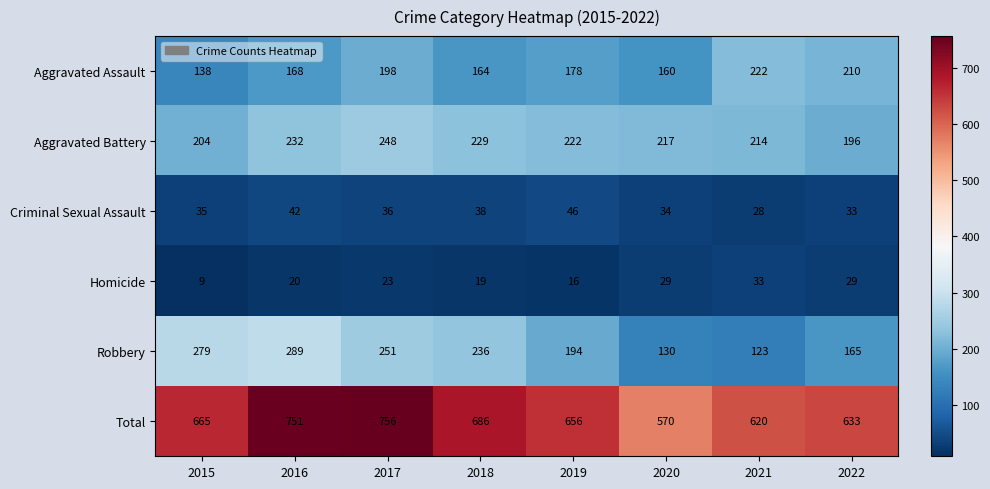

At how many categories does at least one series exceed 25?

8